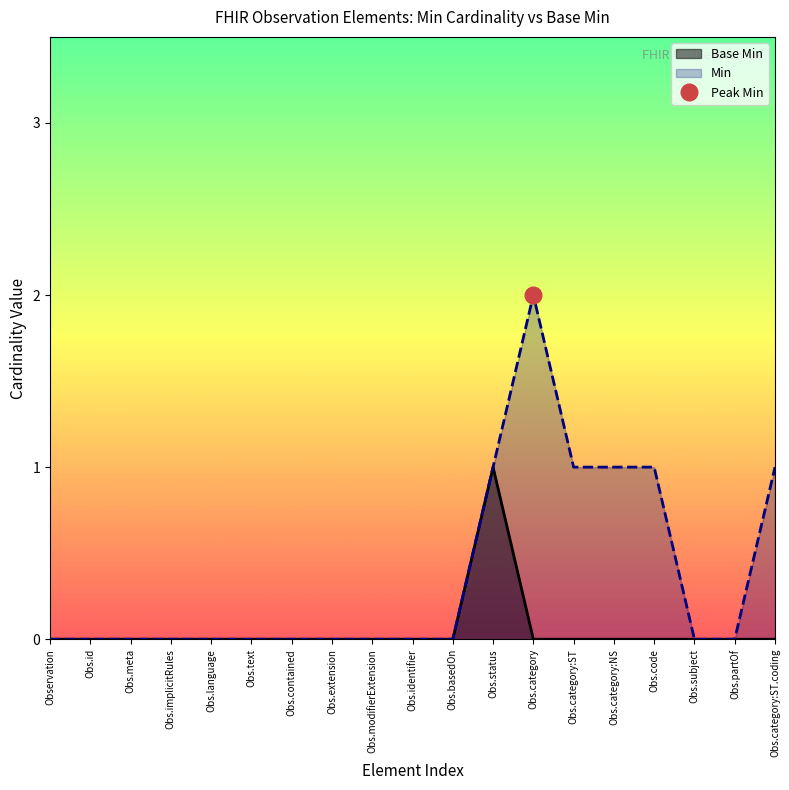

The Base Min series shows 0 at Obs.subject. True or false?

True